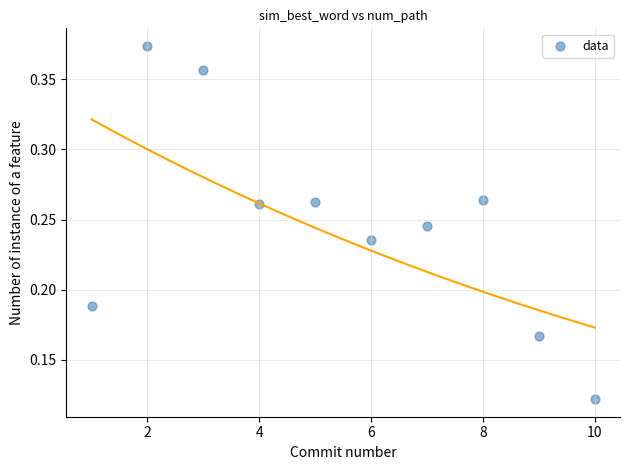

What is the range of X values (max minus min)?

9.0